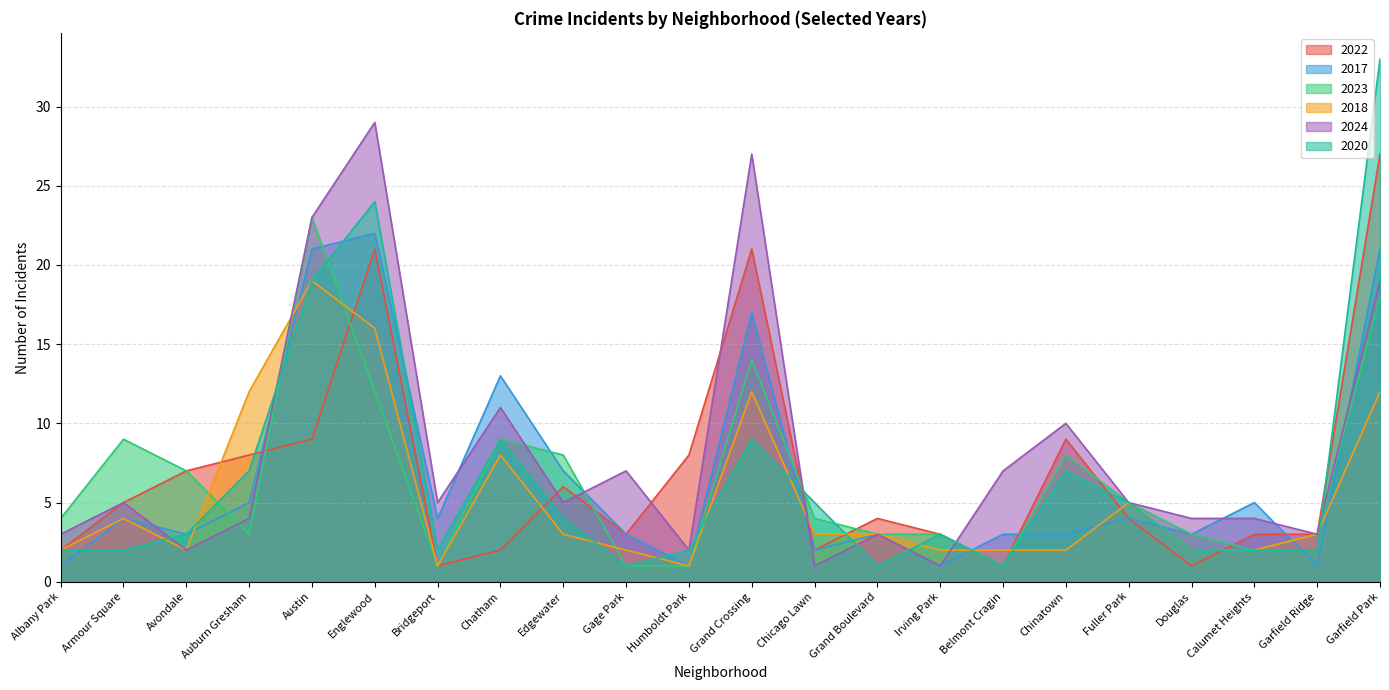

Rank the series by their maximum value, from lowest to highest.

2018, 2017, 2023, 2022, 2024, 2020